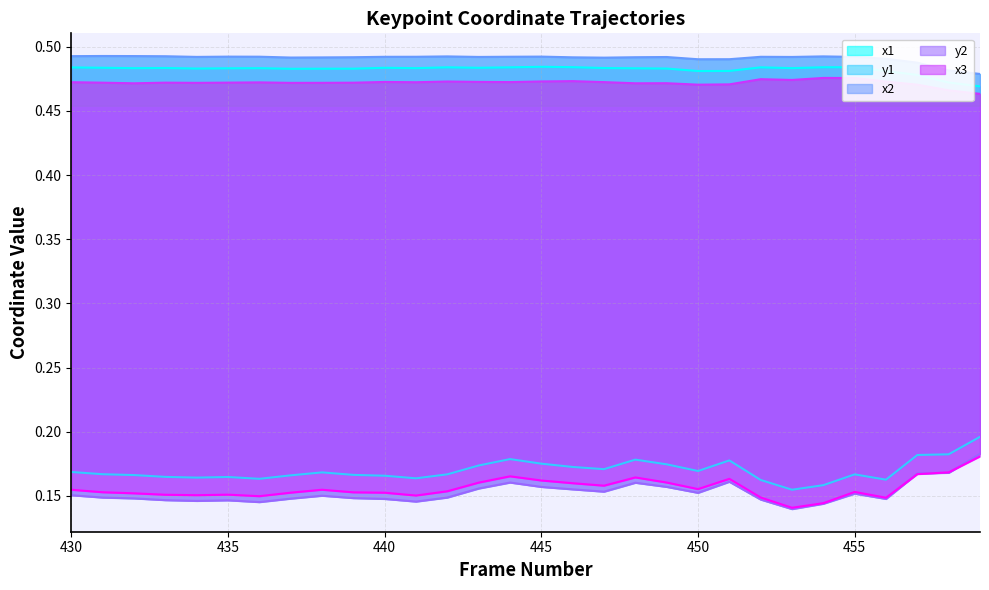

True or false: y1 and x3 cross at least once.

False